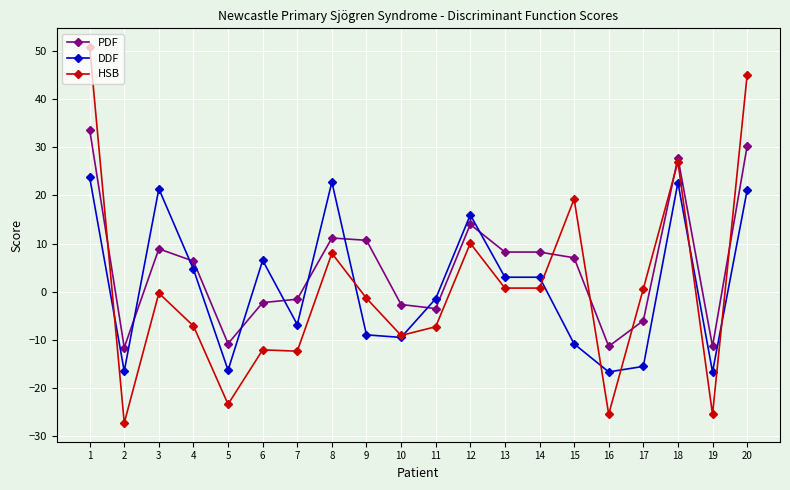

Where is the first local maximum for PDF?

3